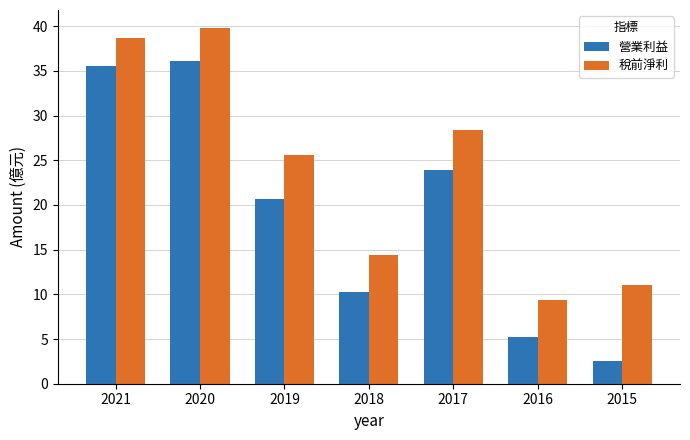

What is the sum of the 稅前淨利 values at 2021 and 2019?

64.2